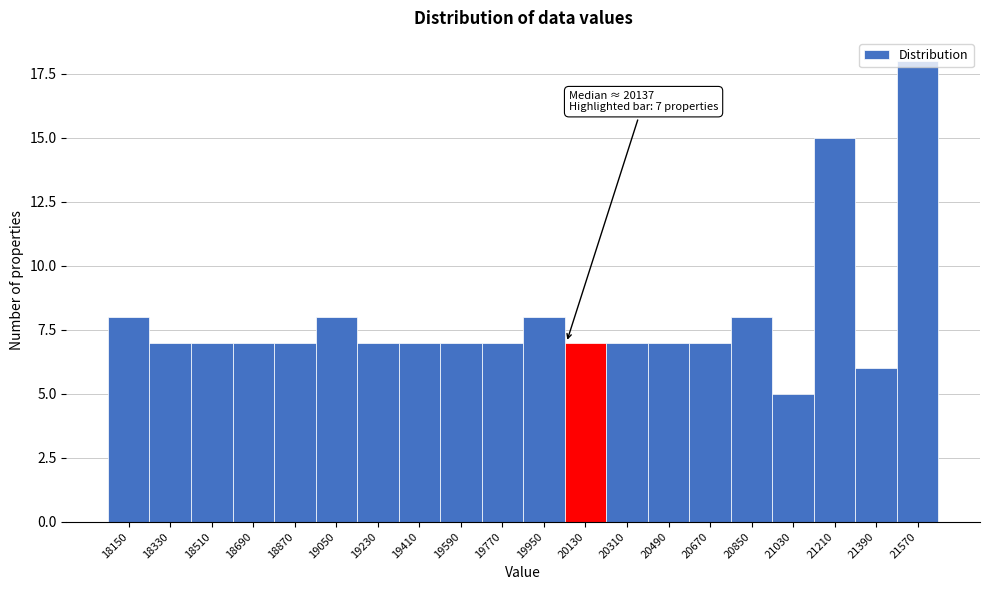

Read the value at 18150.

8